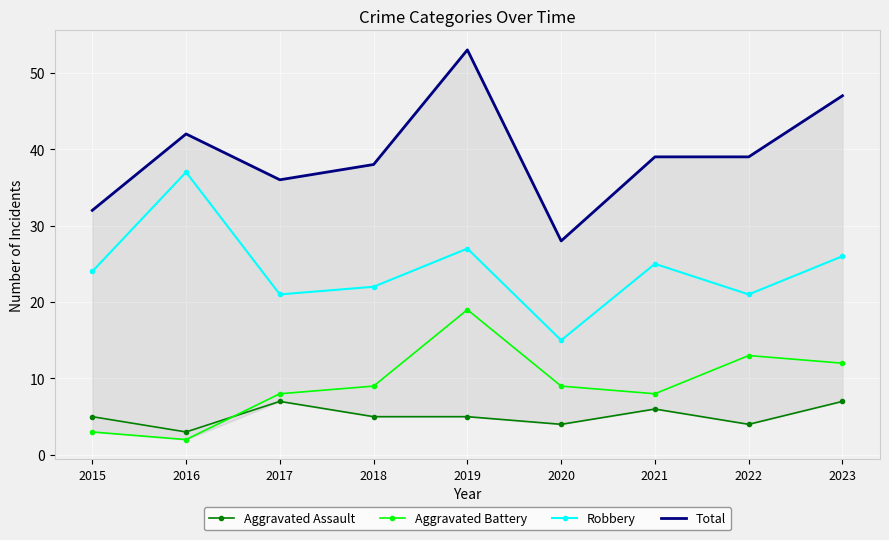

What is the highest value of the Total series?

53